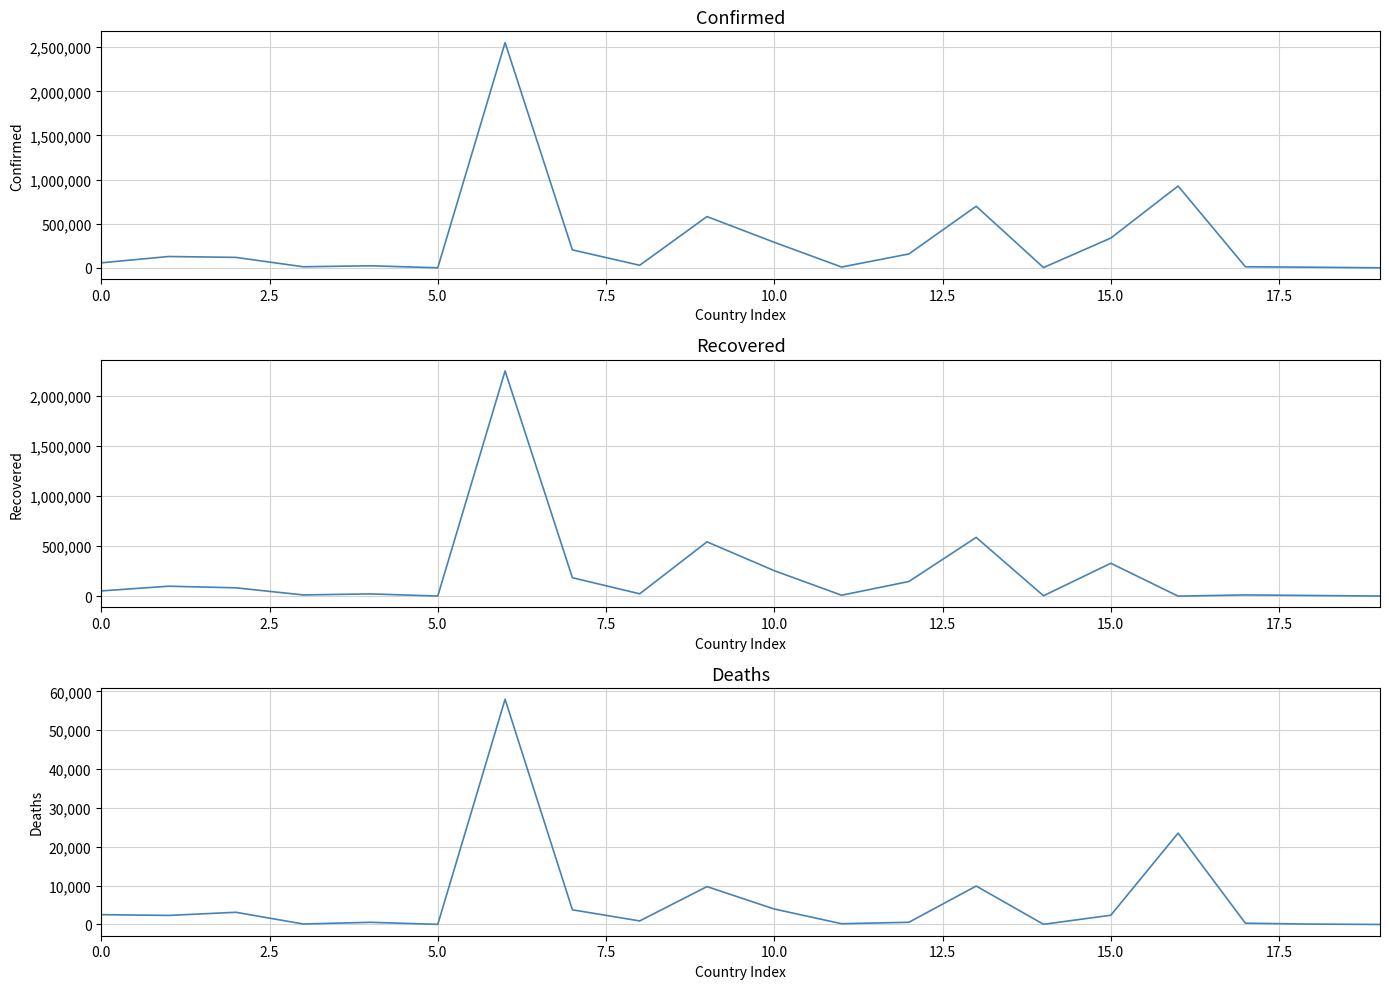

Which label corresponds to the smallest value in the chart?

16